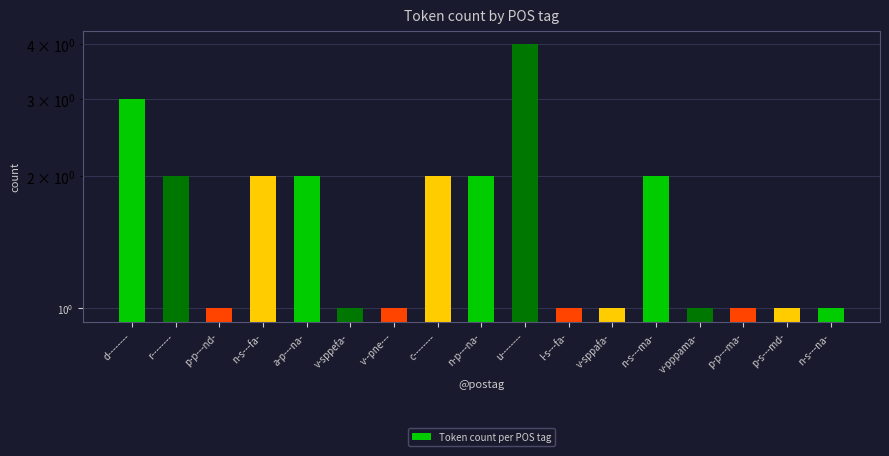

Count the number of values greater than 1.

8